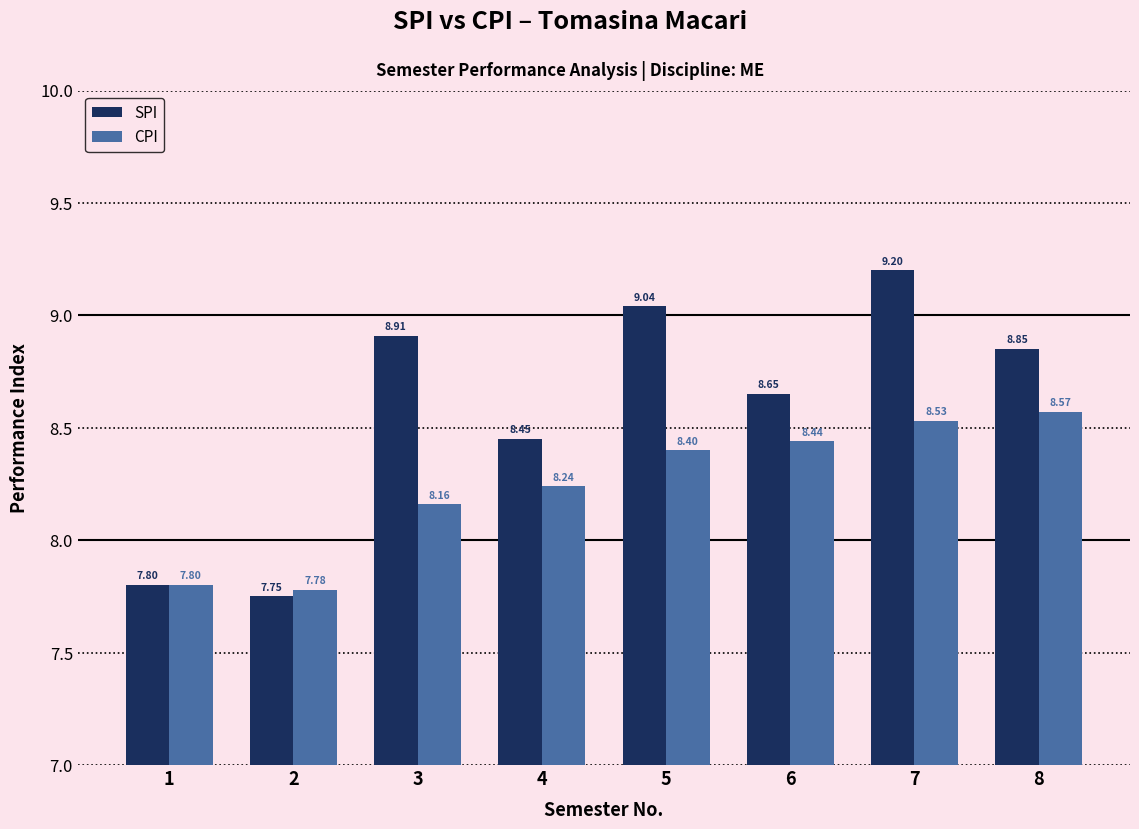

Between 1 and 8, which series saw the biggest shift?

SPI